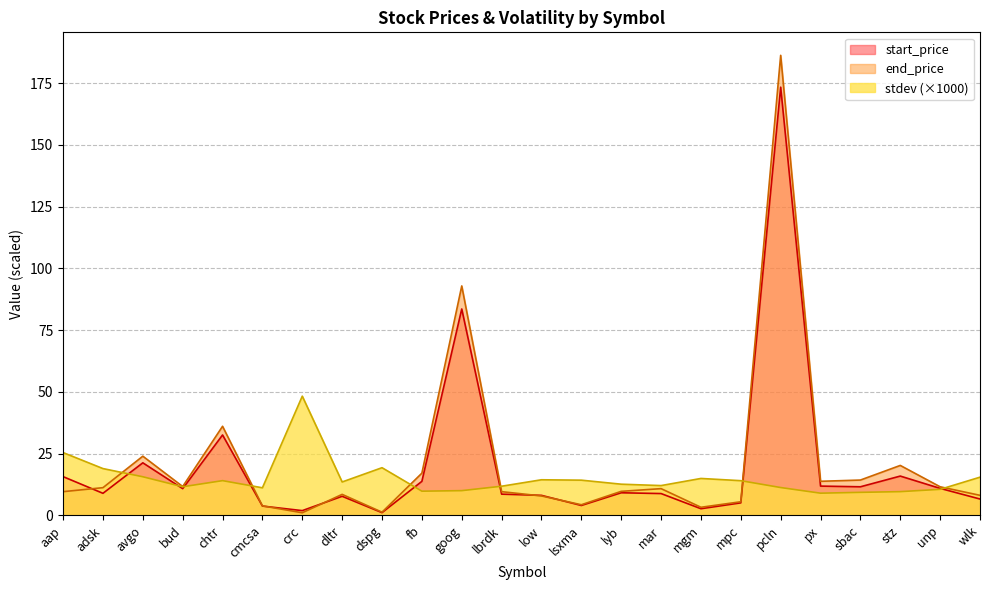

How many categories are shown in the chart?

24